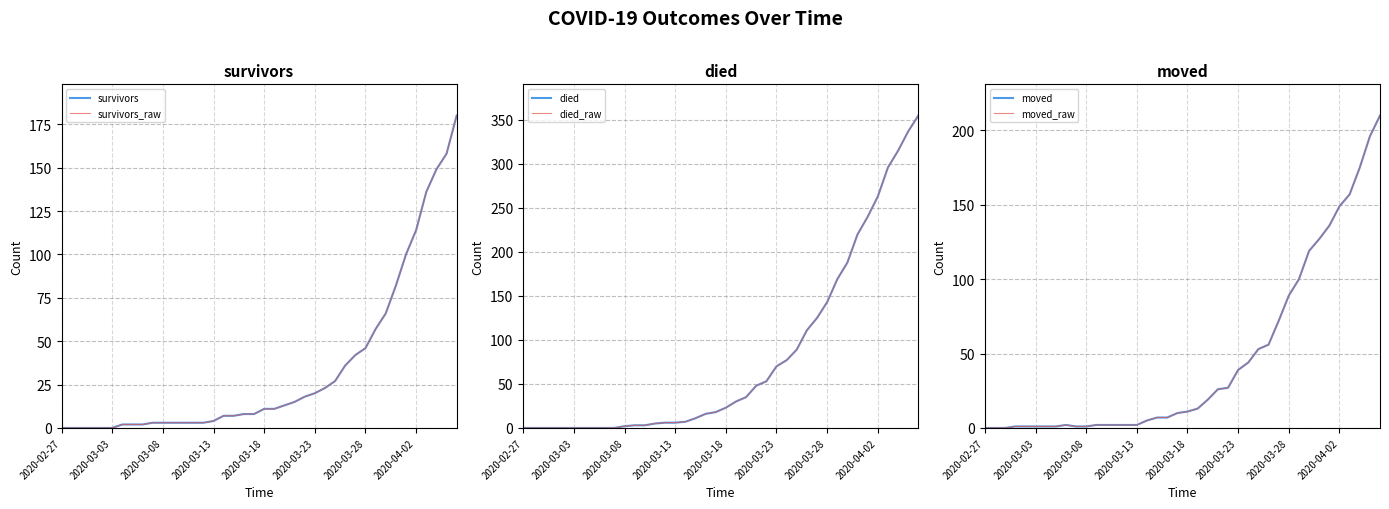

At how many categories does at least one series exceed 59?

15